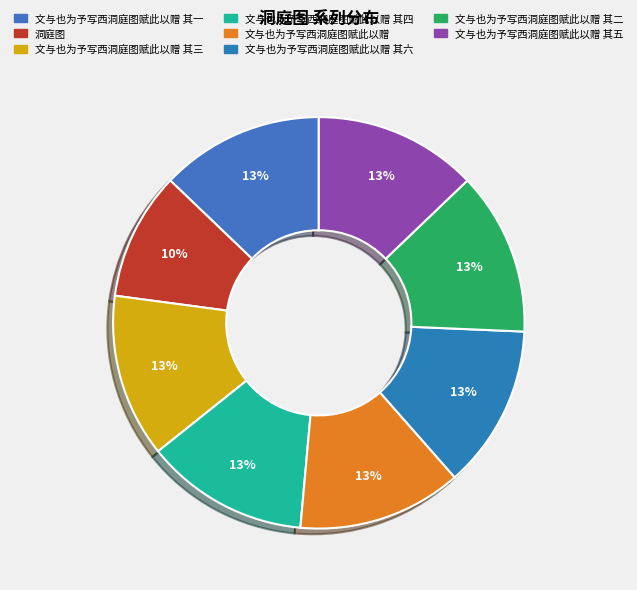

Is it true that 文与也为予写西洞庭图赋此以赠 其二 is 28% of the pie?

False